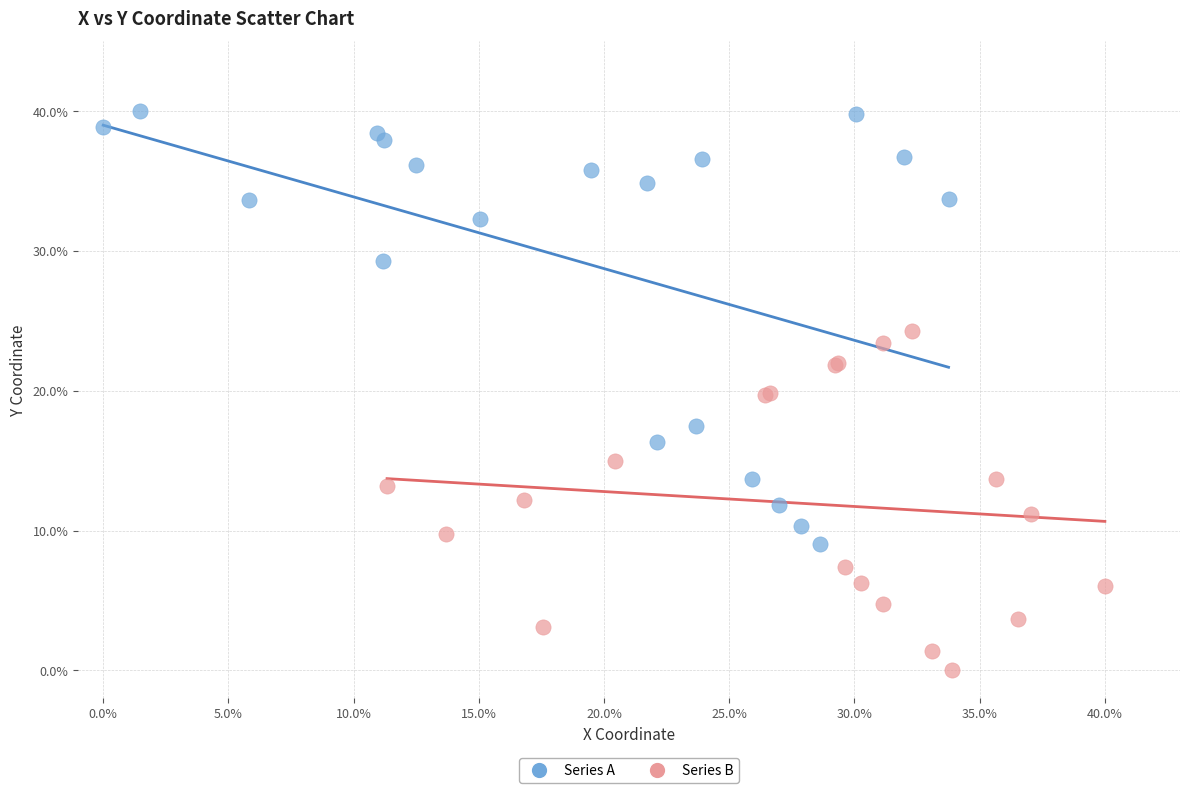

What are all the series names shown in the legend?

Series A, Series B